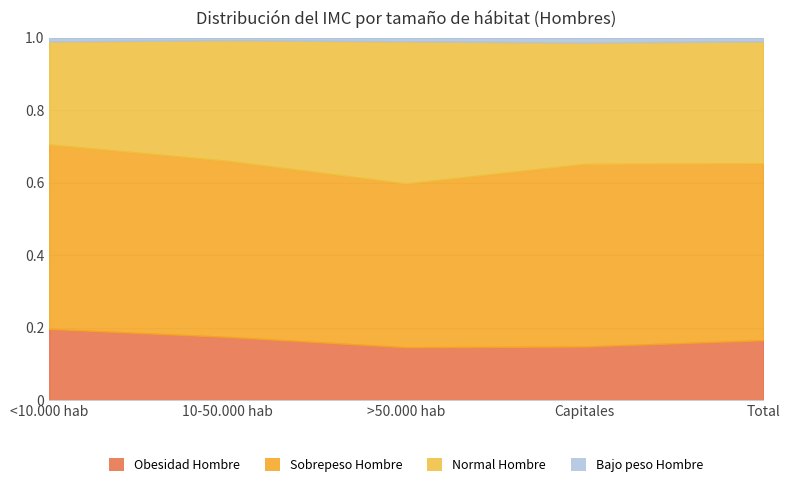

Reading left to right, extract all data points from this chart.

Obesidad Hombre: 0.2	0.2	0.1	0.1	0.2
Sobrepeso Hombre: 0.5	0.5	0.5	0.5	0.5
Normal Hombre: 0.3	0.3	0.4	0.3	0.3
Bajo peso Hombre: 0.0	0.0	0.0	0.0	0.0